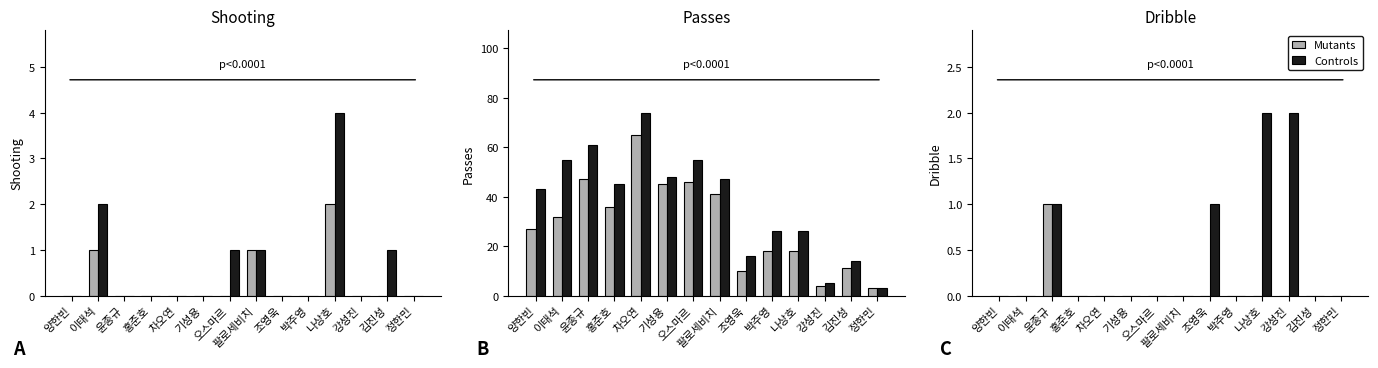

Reading left to right, extract all data points from this chart.

Mutants: 양한빈=0	이태석=0	윤종규=1	홍준호=0	차오연=0	기성용=0	오스마르=0	팔로세비치=0	조영욱=0	박주영=0	나상호=0	강성진=0	김진성=0	정한민=0
Controls: 양한빈=0	이태석=0	윤종규=1	홍준호=0	차오연=0	기성용=0	오스마르=0	팔로세비치=0	조영욱=1	박주영=0	나상호=2	강성진=2	김진성=0	정한민=0